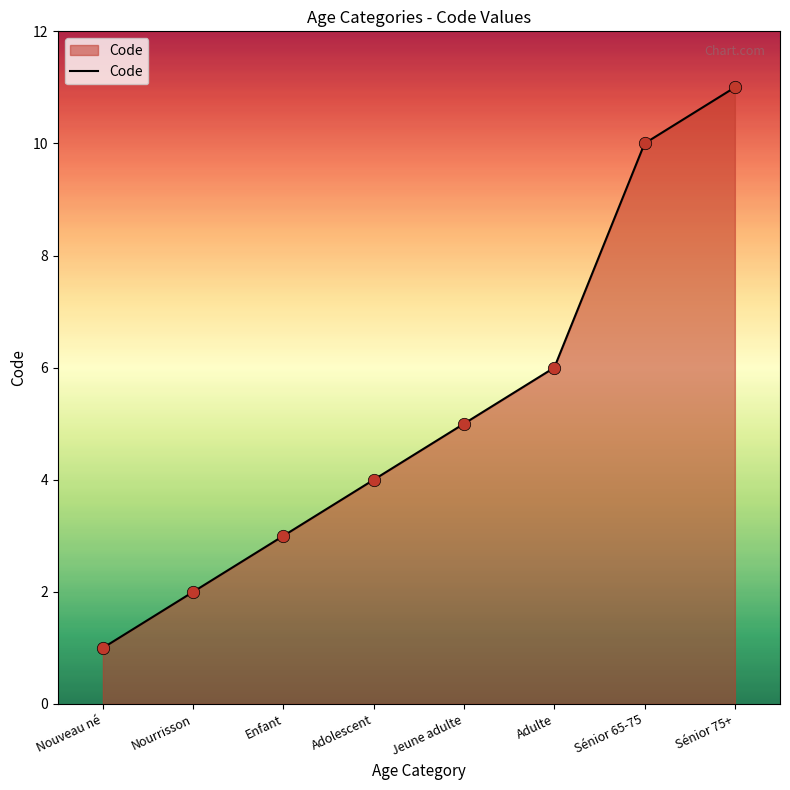

Between Enfant and Nourrisson, which is larger?

Enfant